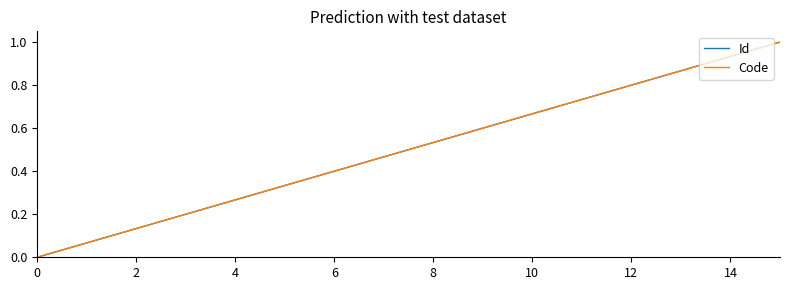

Does the chart display data point markers on the line(s)?

No